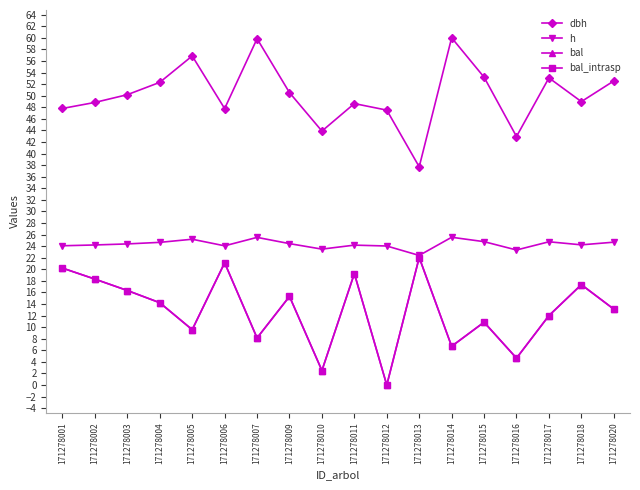

Where is the first local maximum for bal?

171278006